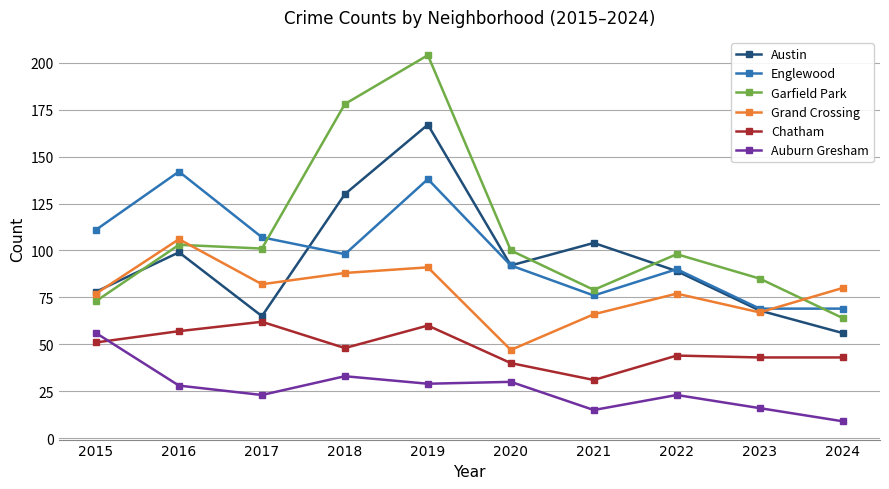

Is it true that Austin equals 65 at 2017?

True